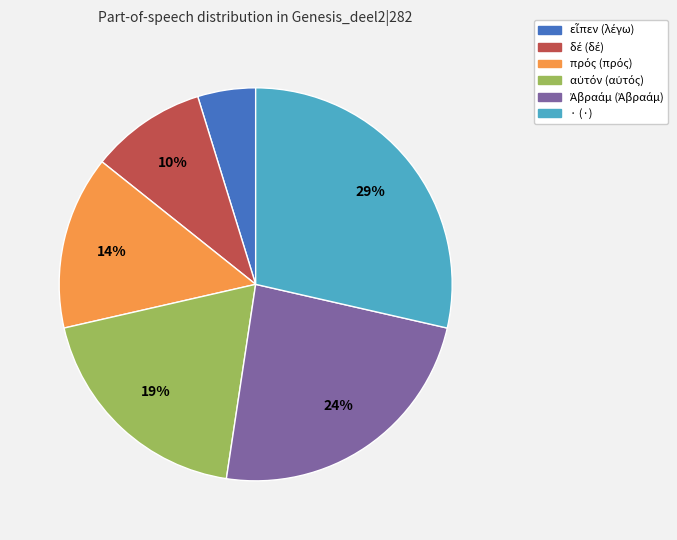

Count the number of slices in the pie.

6